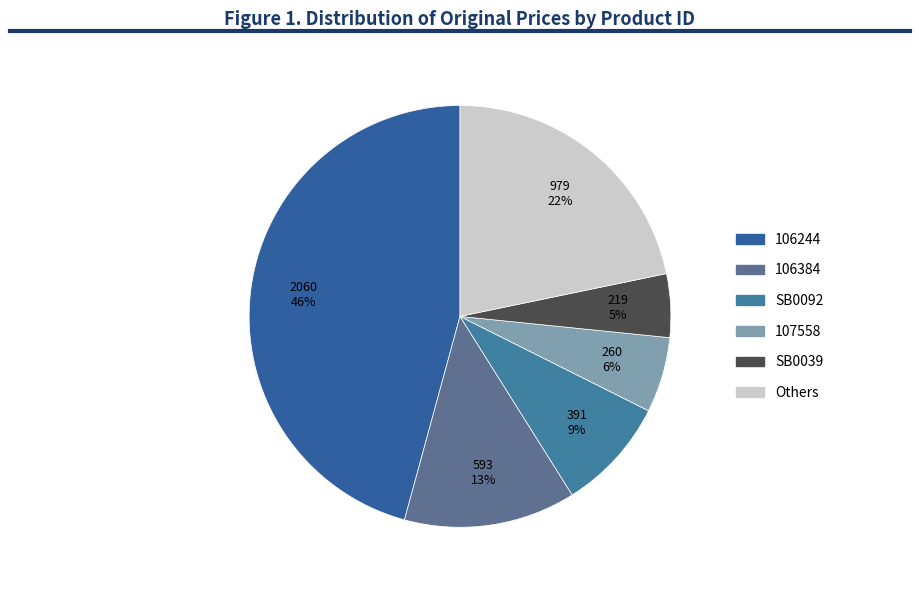

To the nearest percent, what is the difference between the largest and smallest slice percentages?

41%